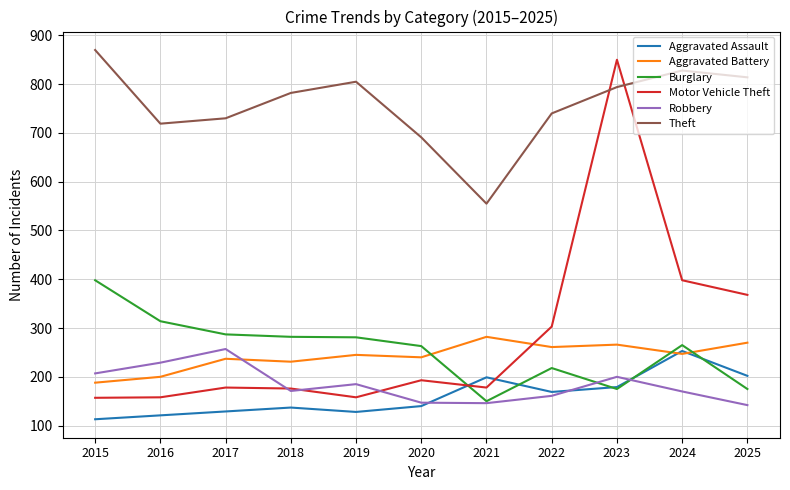

The value of Robbery at 2016 is 139. True or false?

False